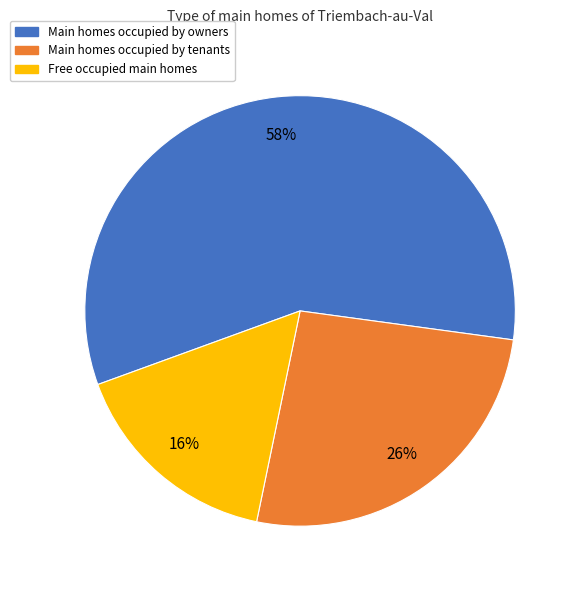

To the nearest percent, what is the average slice percentage?

33%